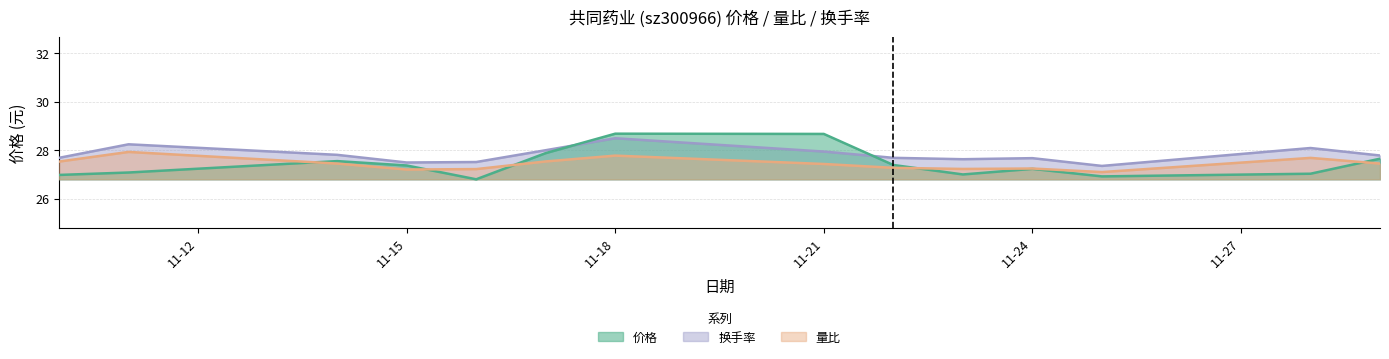

What is the difference between the 价格 values at 2022-11-16 and 2022-11-14?

0.8